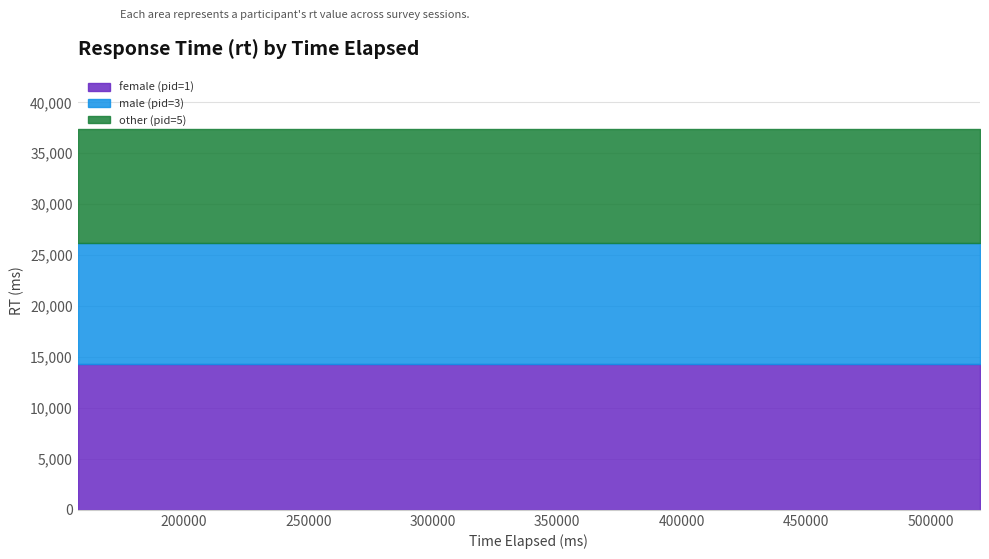

Reading right to left, transcribe all the data shown in this chart.

female (pid=1): 14295	14295	14295
male (pid=3): 11915	11915	11915
other (pid=5): 11191	11191	11191